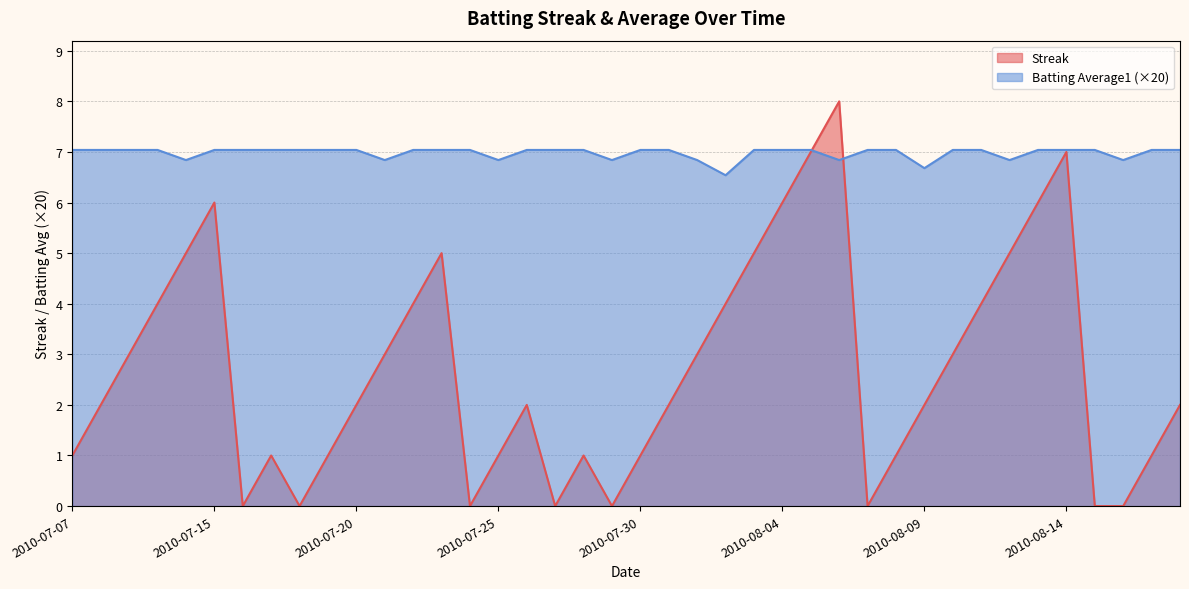

What is the average value of the Batting Average1 series?

7.0